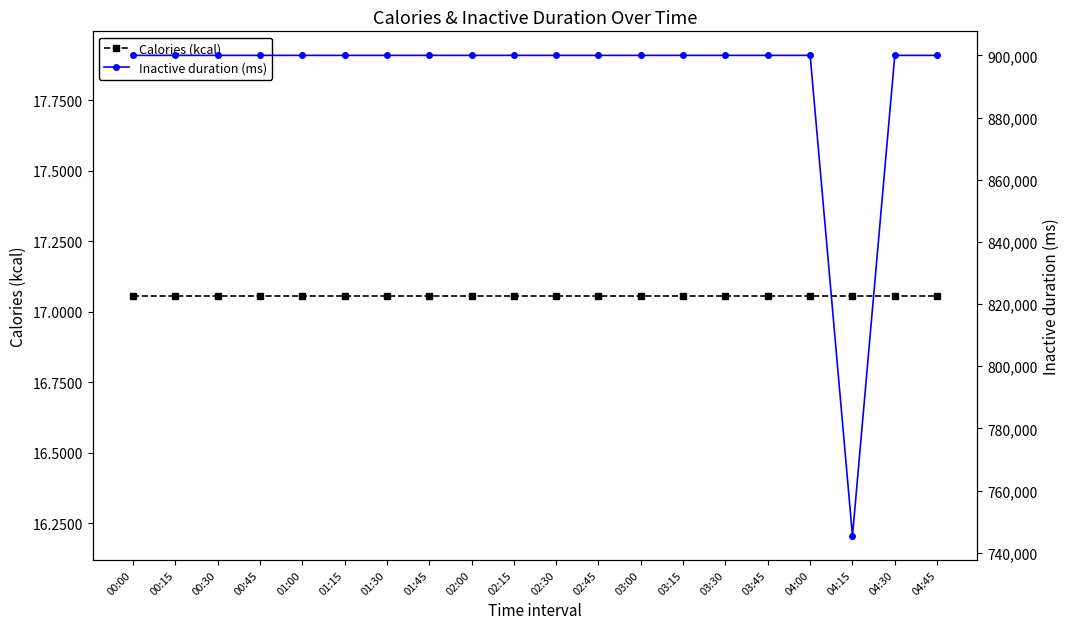

Count the number of data series in this chart.

2